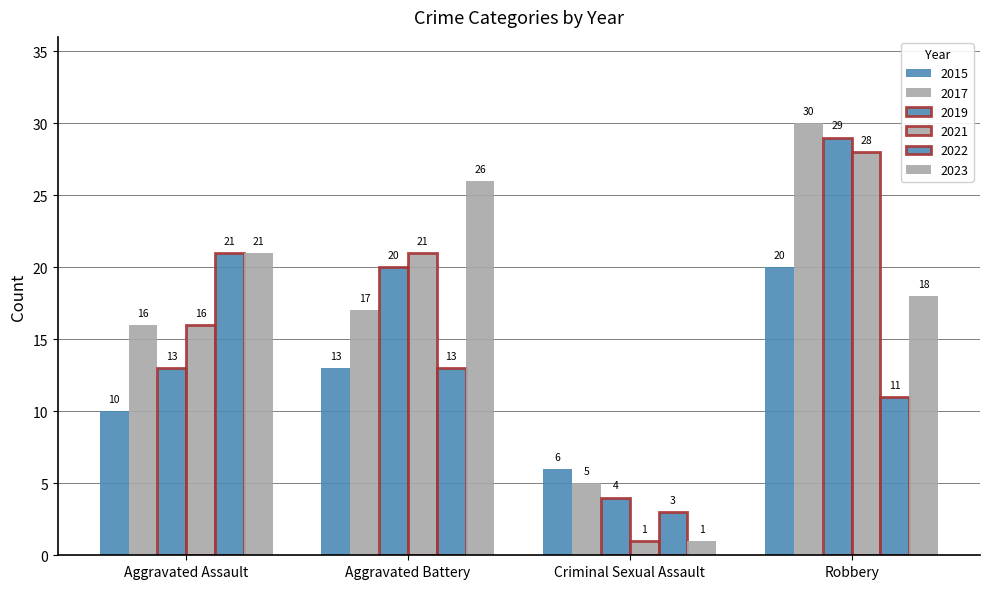

What is the difference between the 2017 values at Aggravated Assault and Criminal Sexual Assault?

11